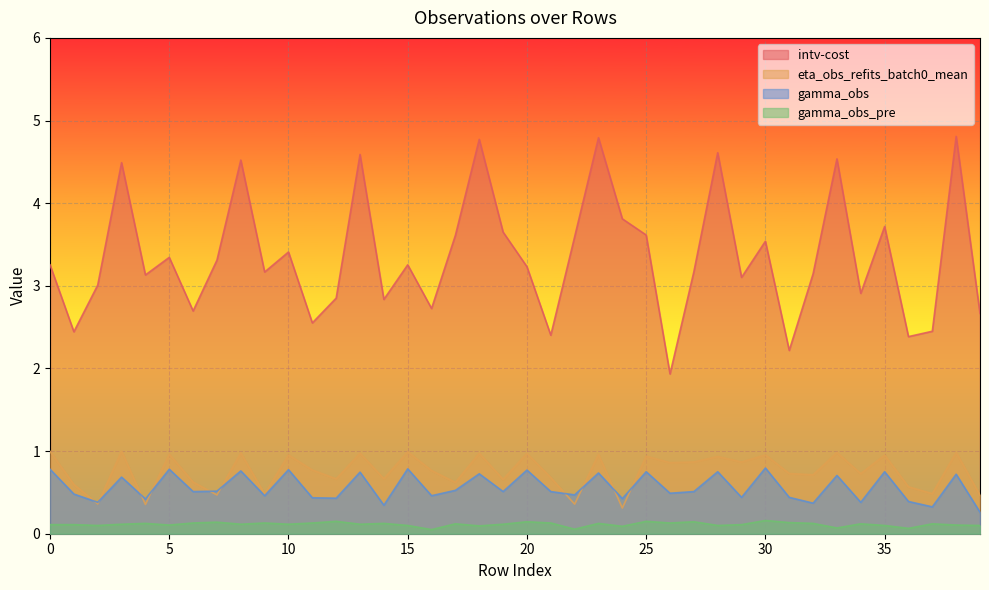

In intv-cost, how many points are lower than both neighbors (excluding endpoints)?

13